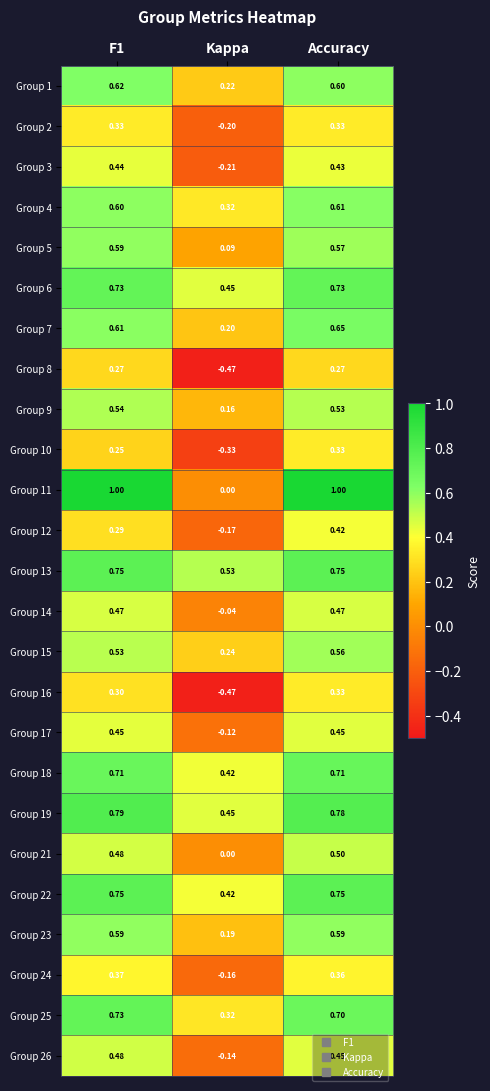

Where is Group 3 nearest to the value 0?

Kappa